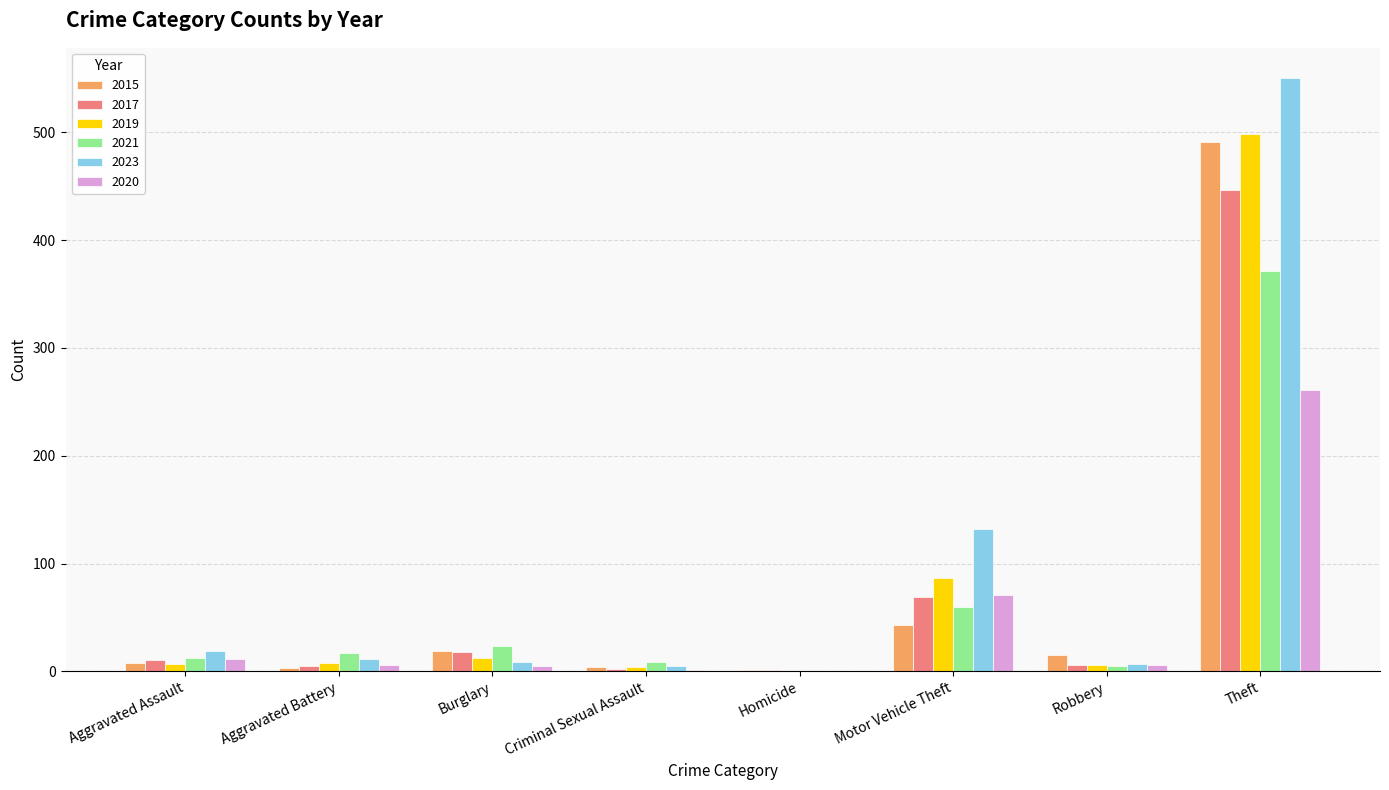

What are all the series names shown in the legend?

2015, 2017, 2019, 2021, 2023, 2020